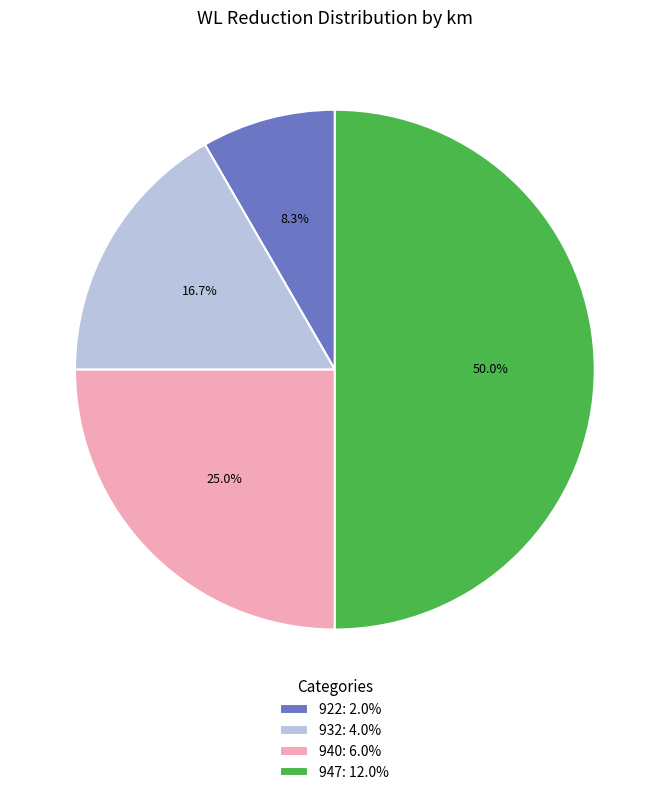

Count the number of slices in the pie.

4